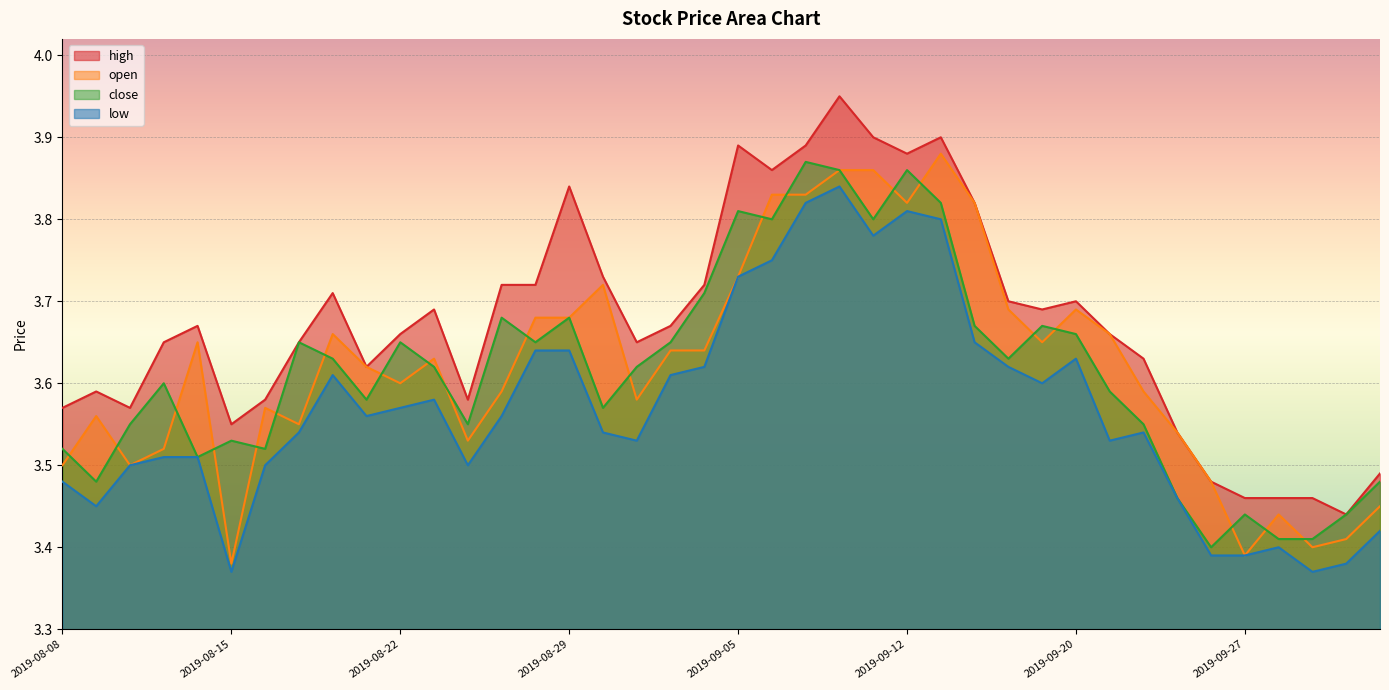

Is it true that high equals 3.8 at 2019-08-29?

True